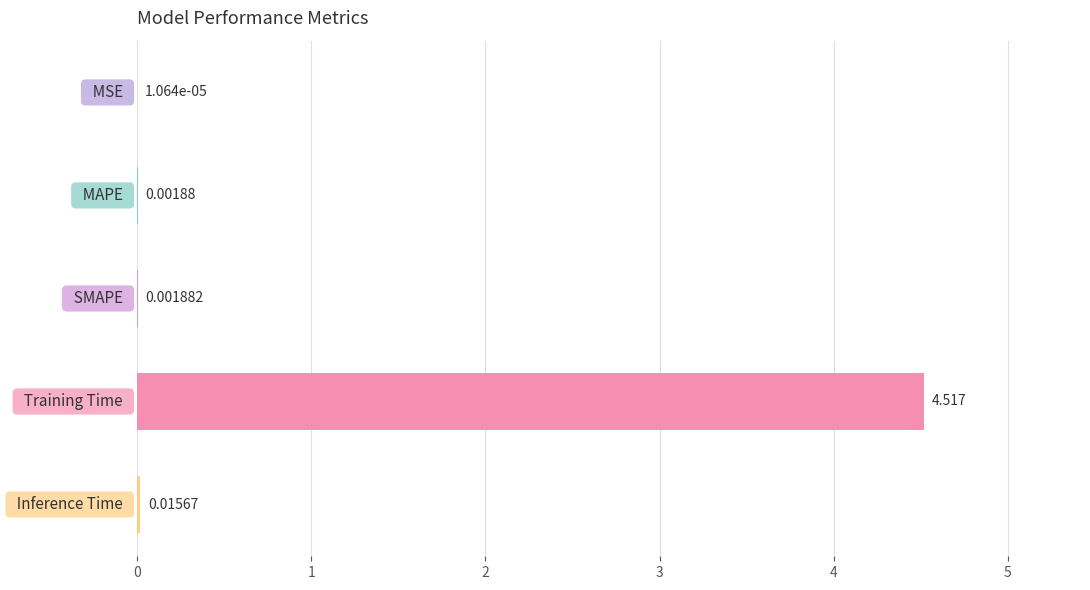

List the labels in order of value, smallest first.

0, 1, 2, 4, 3